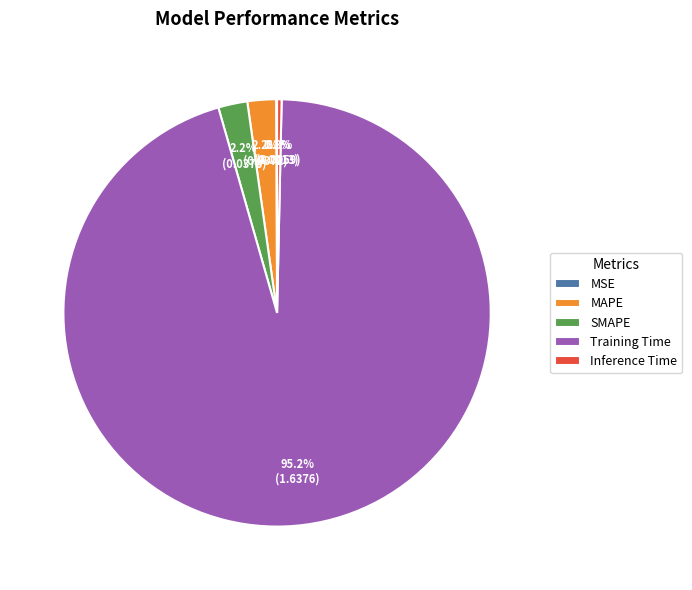

What is the largest slice in the pie chart?

Training Time